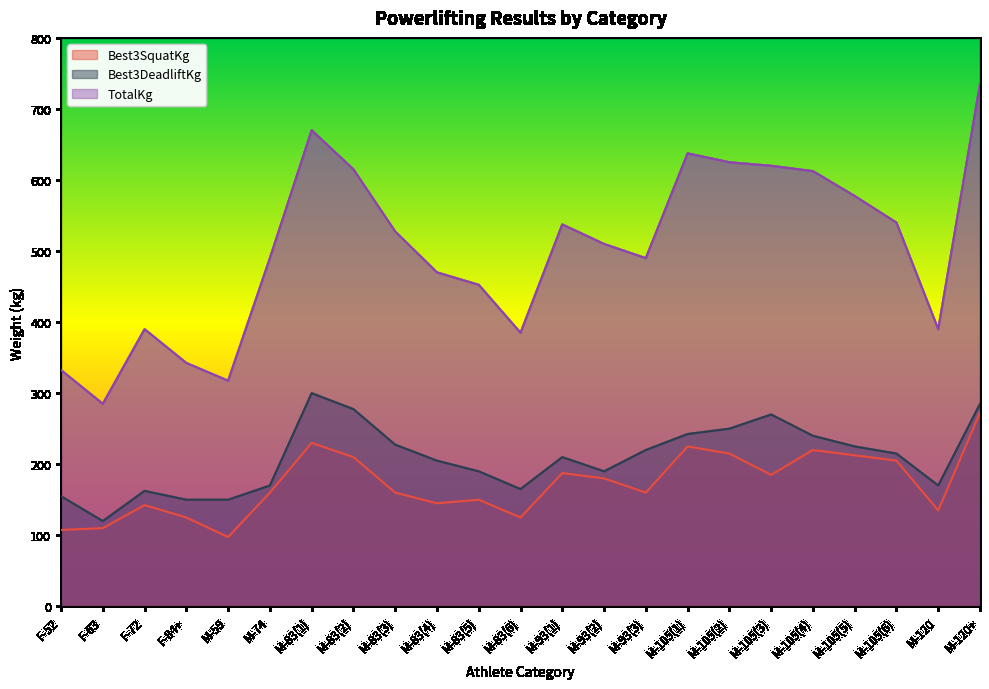

Does the chart have visible grid lines?

No